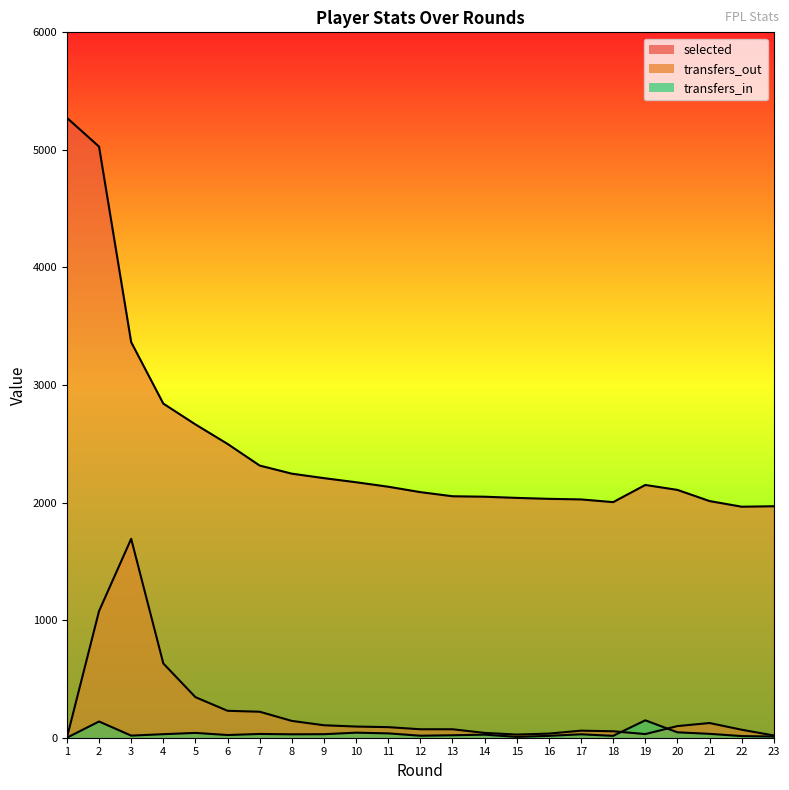

True or false: transfers_in and selected cross at least once.

False